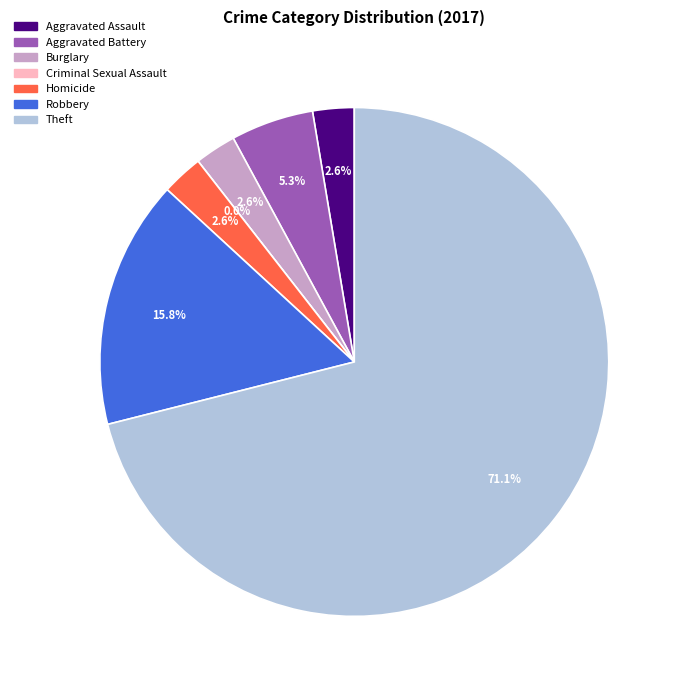

Is it true that Theft is 71% of the pie?

True